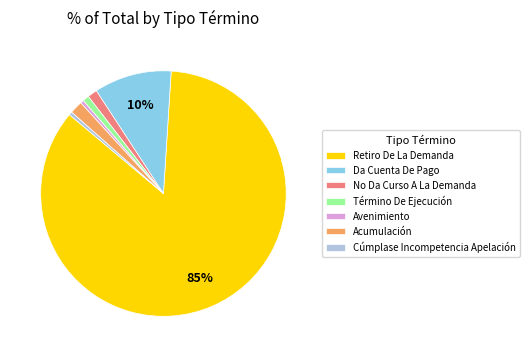

How many slices are in this pie chart?

7